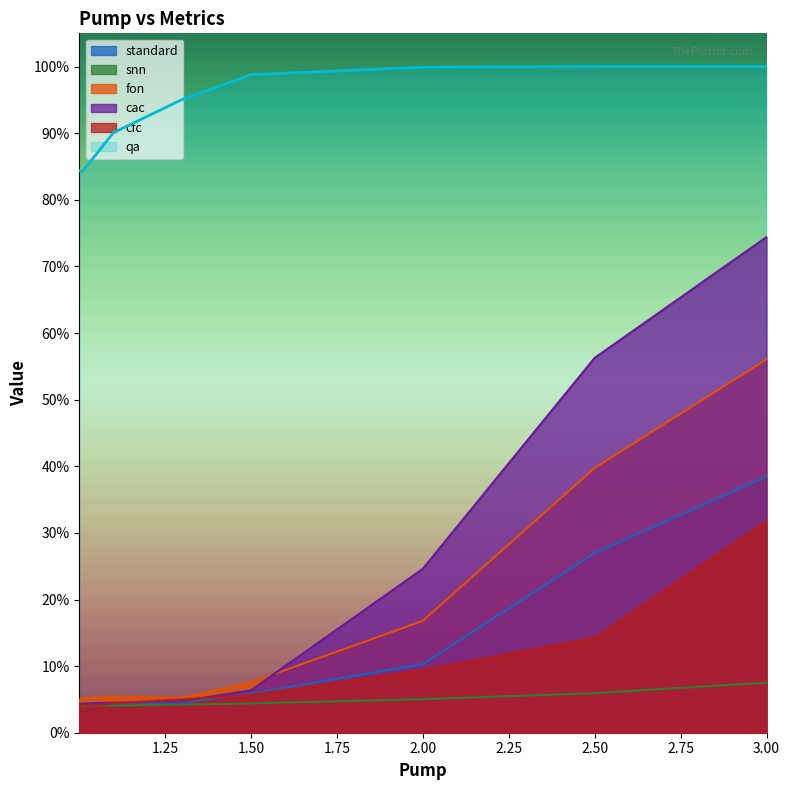

What is the label of the 10th point from the left?

3.0